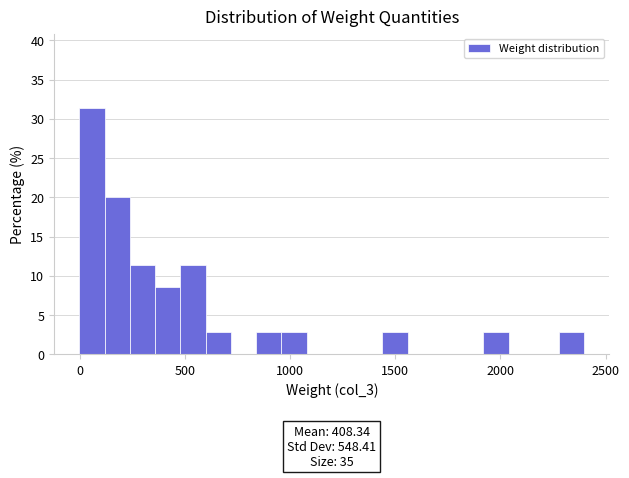

Around what value on the x-axis is the tallest bar? Give the approximate position of its centre, as read against the axis.

50